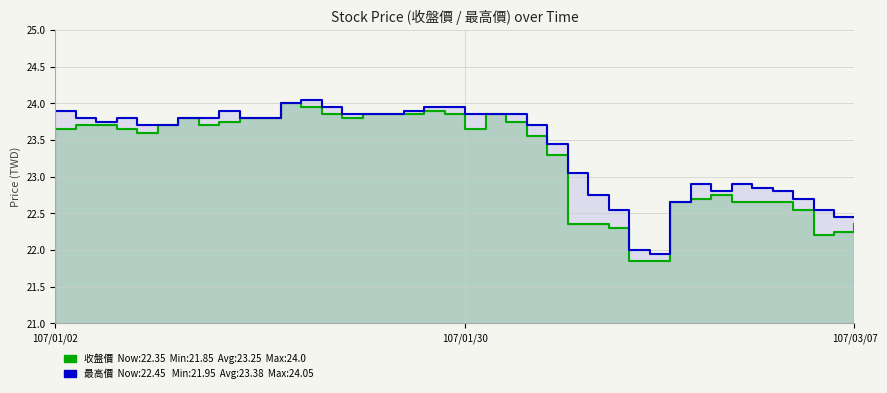

What is the label of the 3rd point from the right?

37